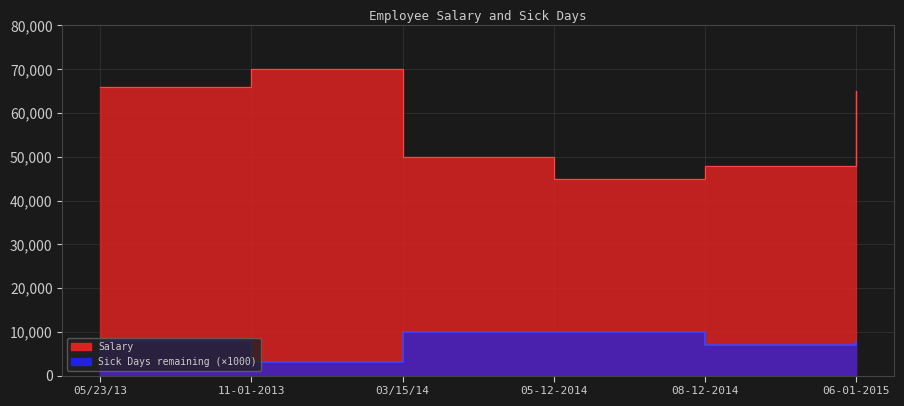

True or false: Salary has more than 0 points higher than both neighbors.

True